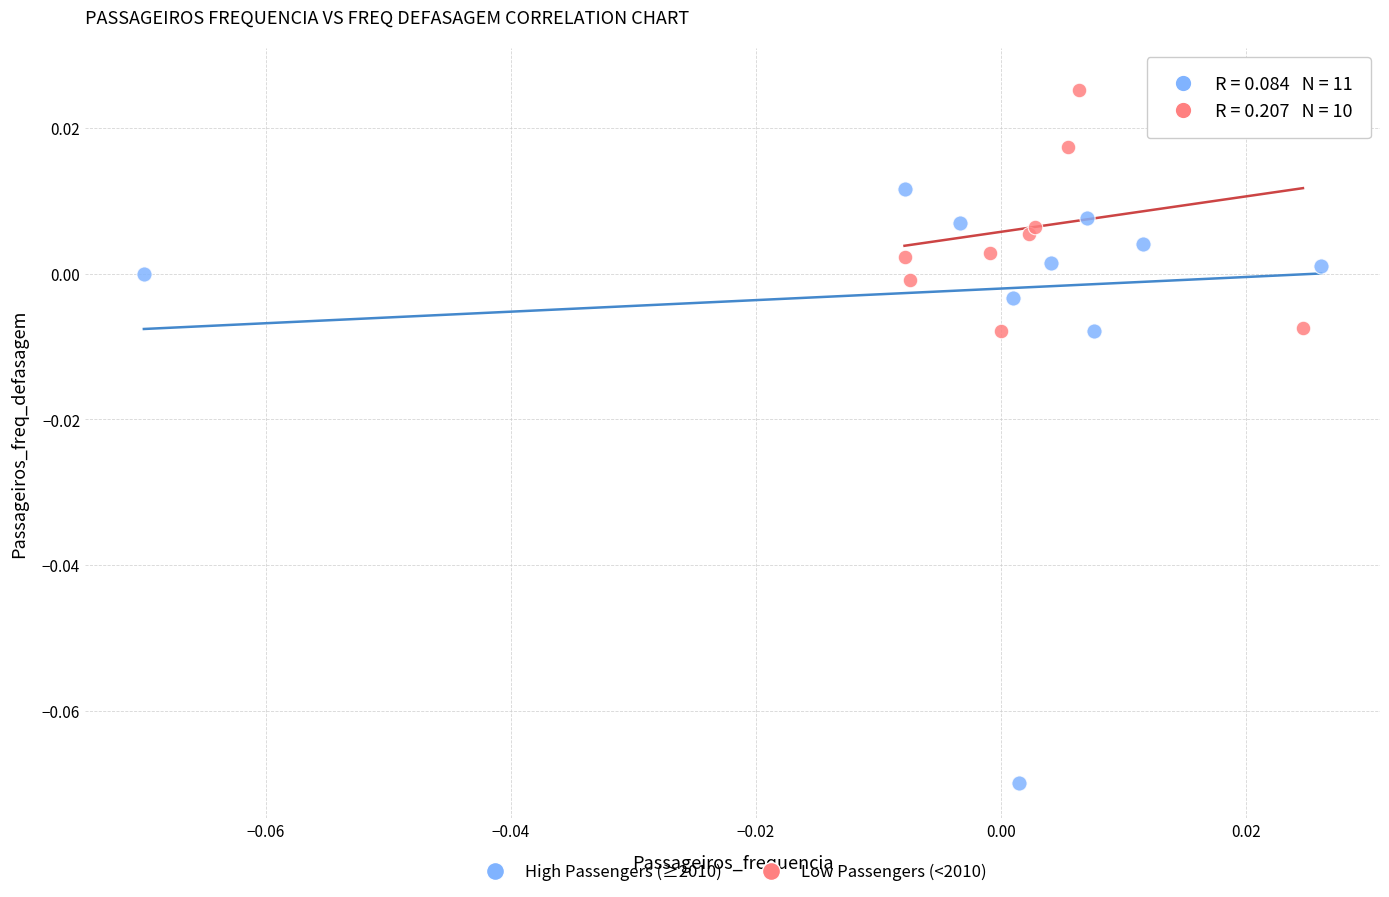

What are all the series names shown in the legend?

High Passengers (≥2010), Low Passengers (<2010)